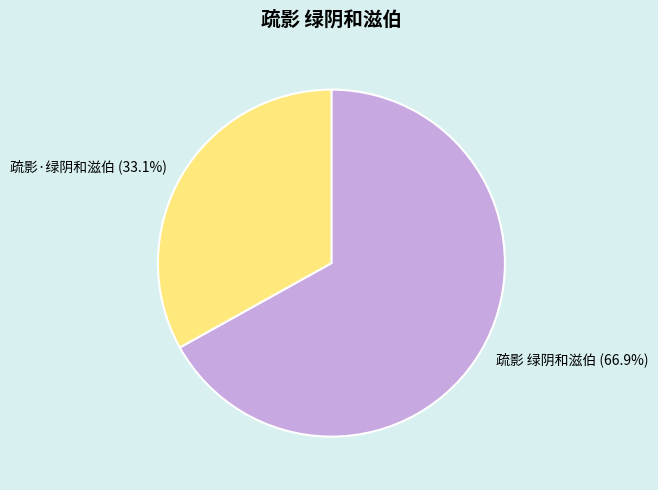

Count the number of slices in the pie.

2